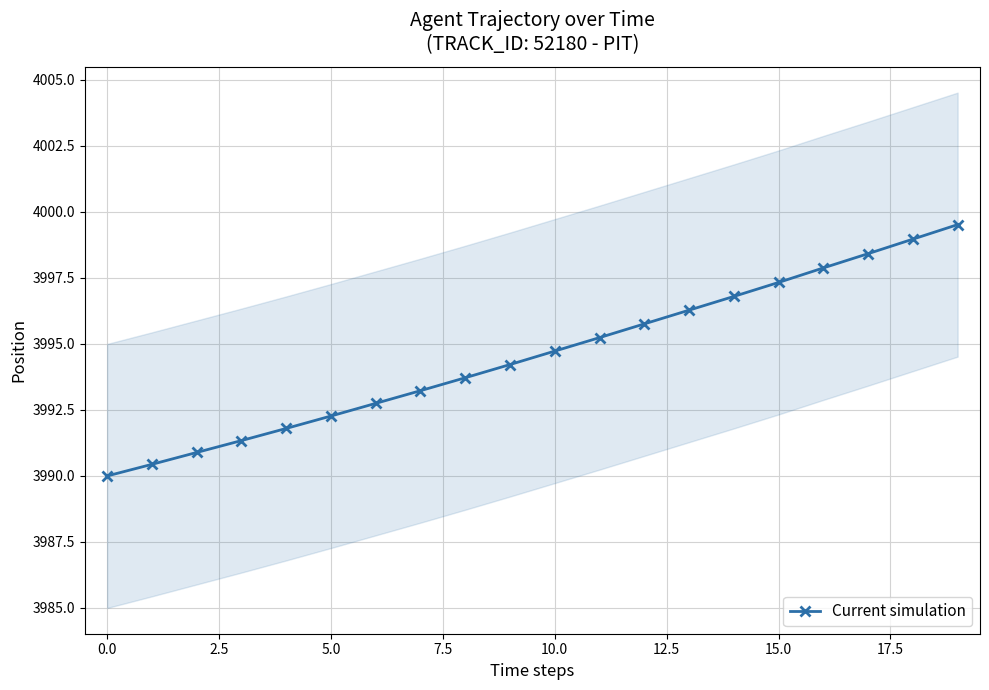

Which category has the highest value across all series?

19